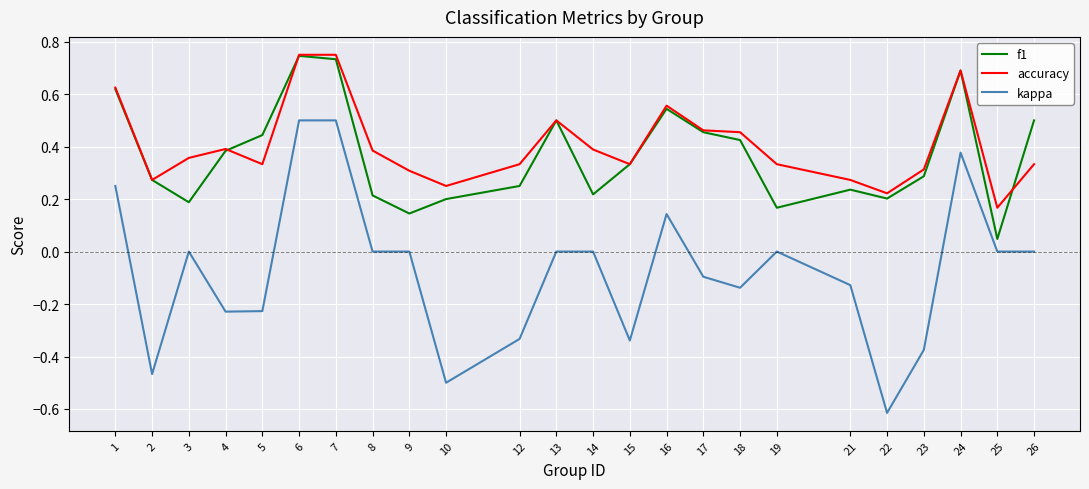

Is the value of kappa at 17 greater than the value of f1 at 17?

No